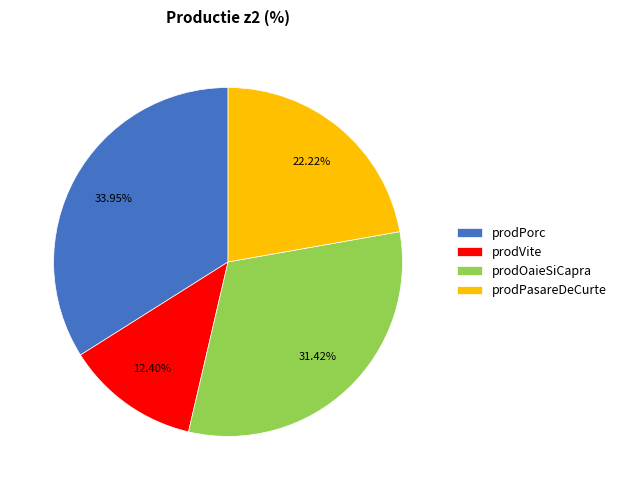

What is the total percentage of prodVite and prodPorc?

46.4%